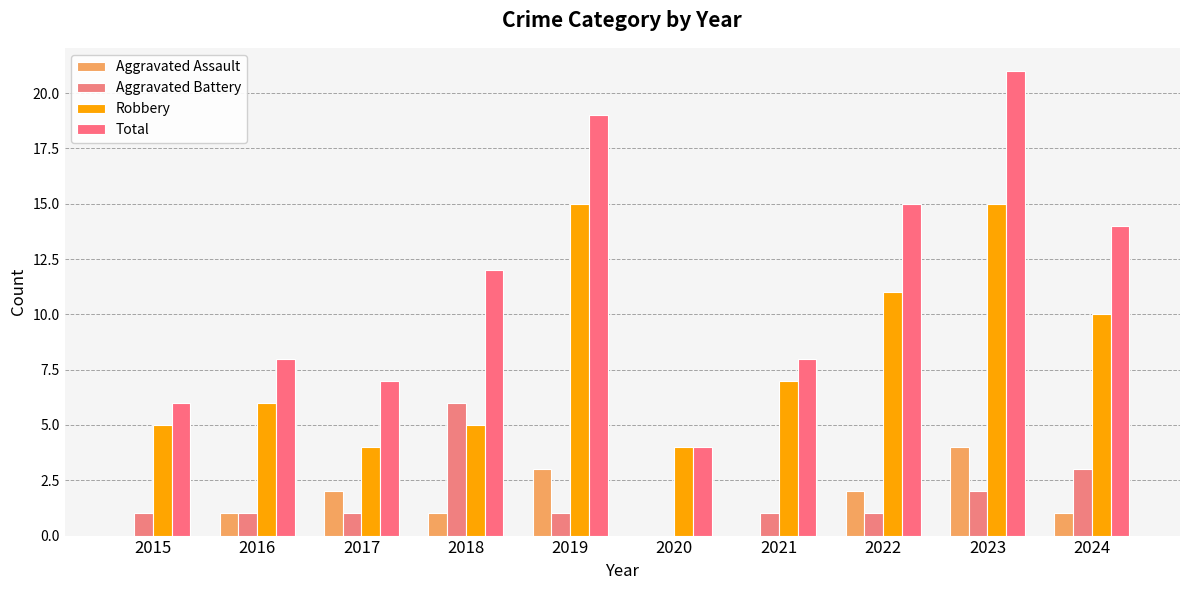

Rank the series at 2016 from highest to lowest value.

Total, Robbery, Aggravated Assault, Aggravated Battery